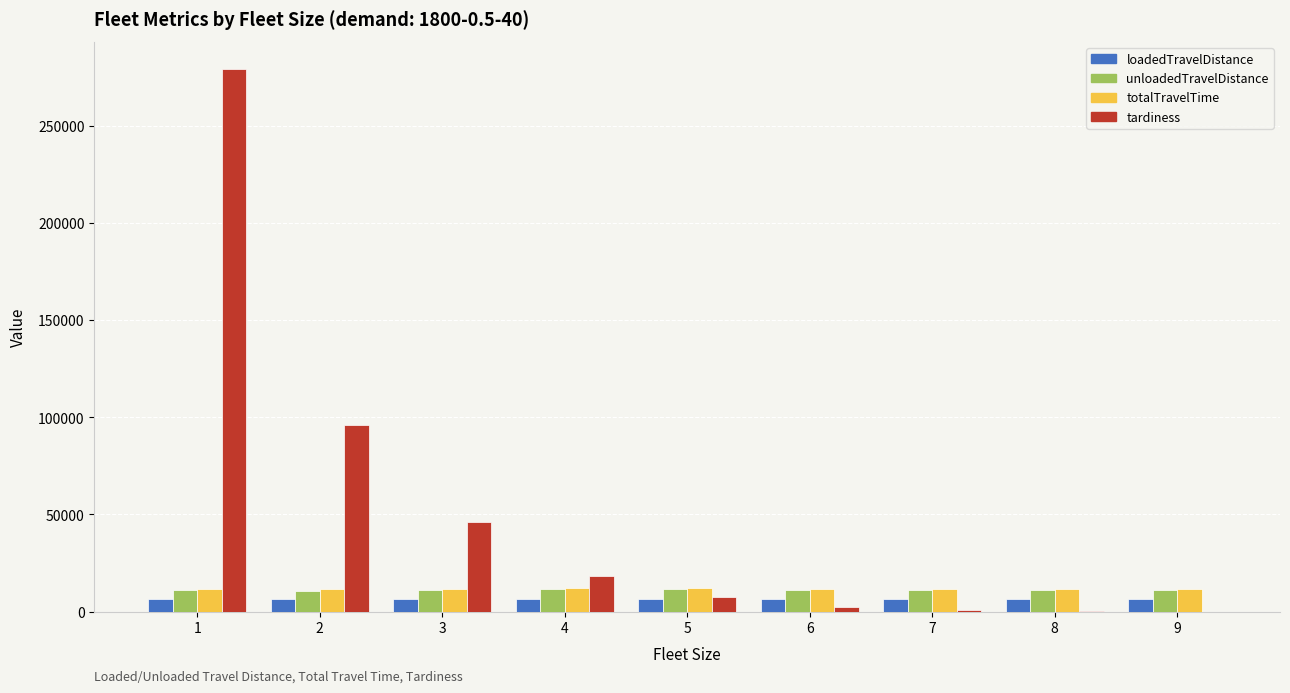

The value of loadedTravelDistance at 5 is 6490.2. True or false?

True